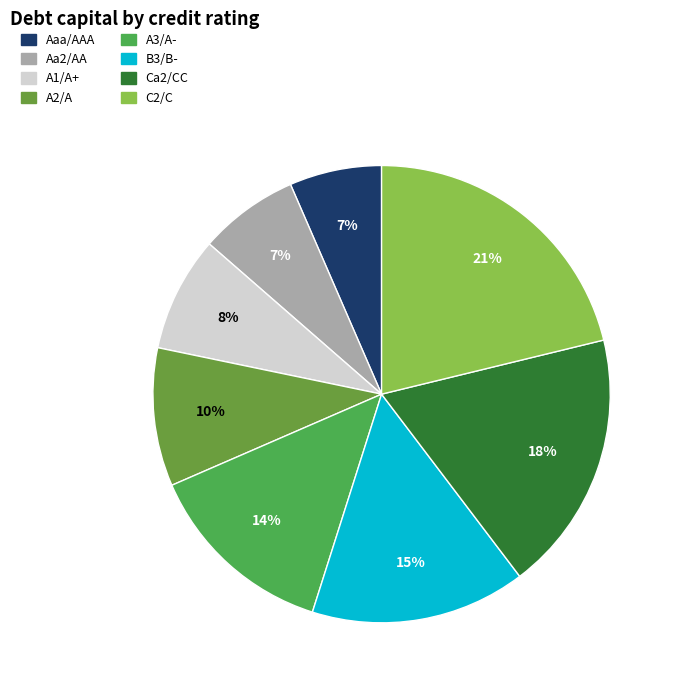

How many slices are in this pie chart?

8